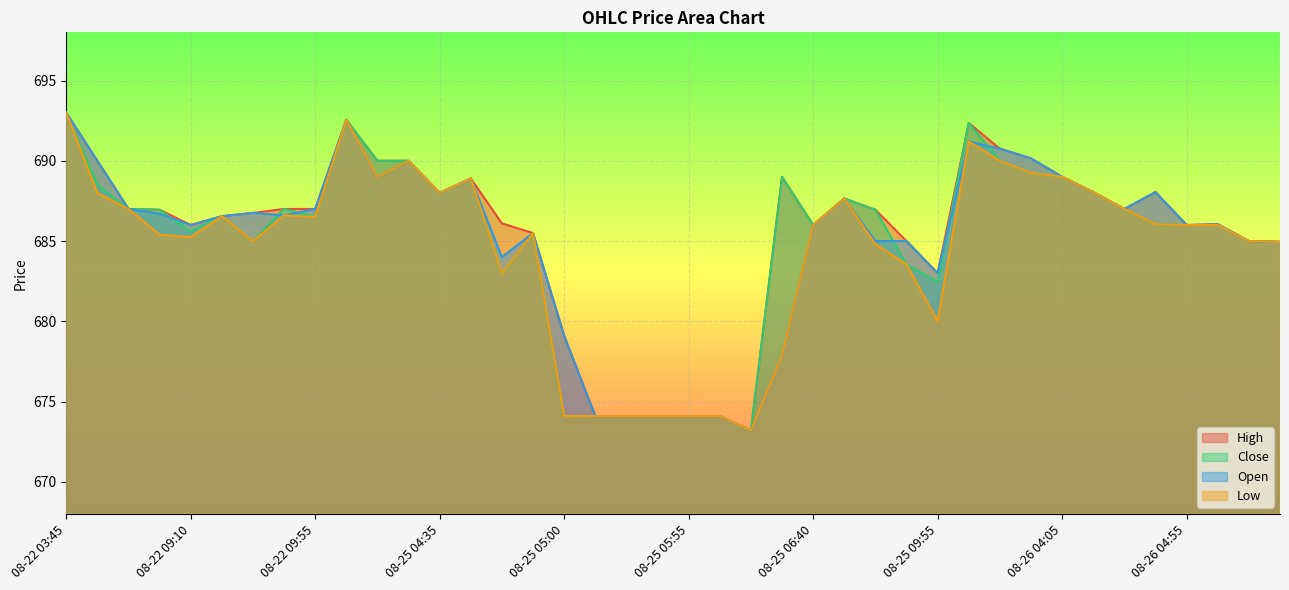

At which label is Open closest to 683?

08-25 09:55